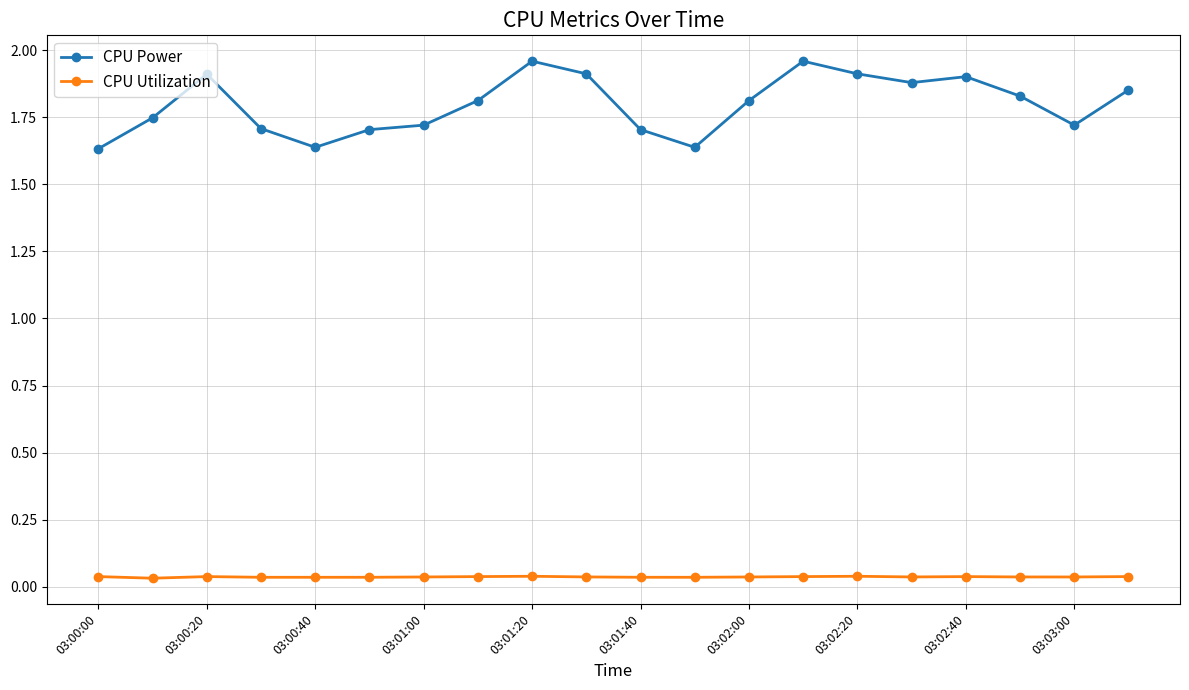

Which series has the largest total across all categories?

CPU Power